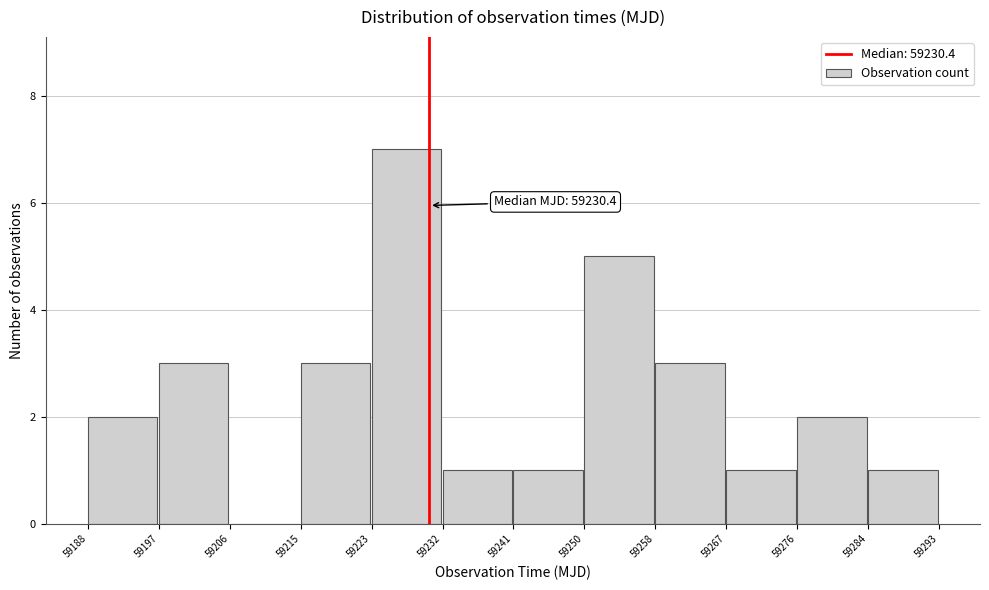

Which range on the x-axis has the tallest bar?

59223 to 59232